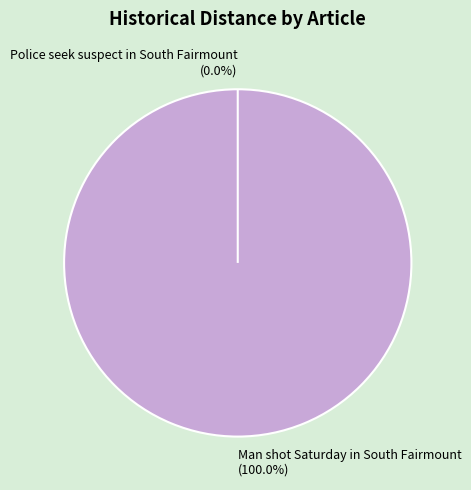

To the nearest percent, what is the combined percentage of Man shot Saturday in South Fairmount and Police seek suspect in South Fairmount?

100%